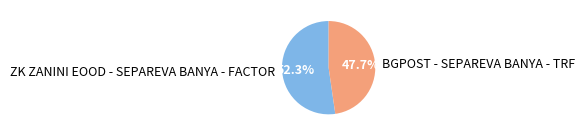

To the nearest percent, what portion does BGPOST - SEPAREVA BANYA - TRF represent?

48%